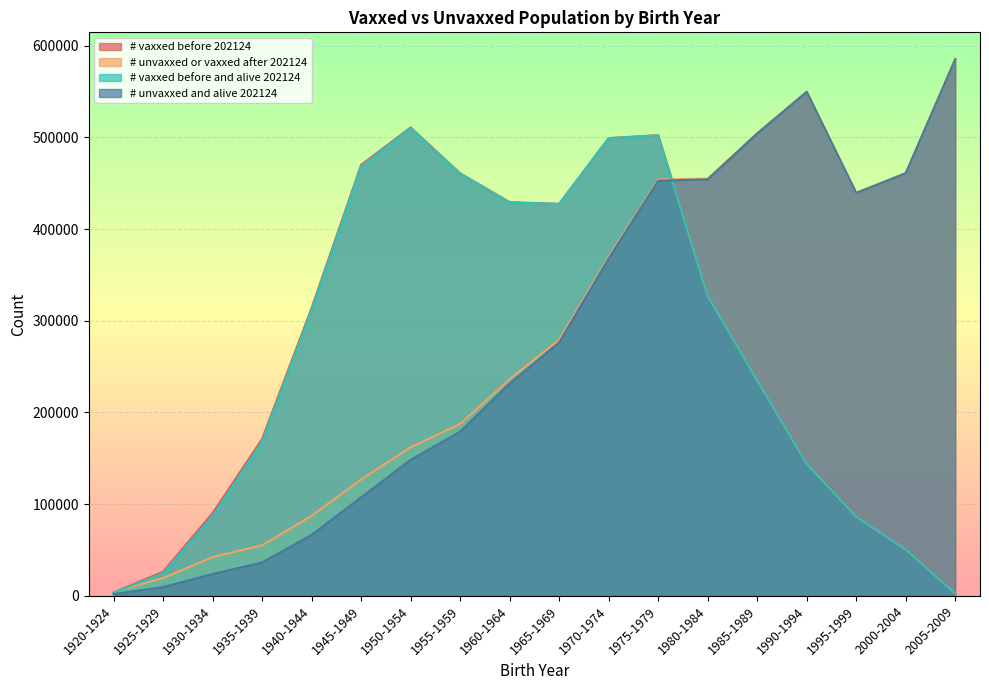

How many data points in # unvaxxed or vaxxed after 202124 are less than 279312?

9